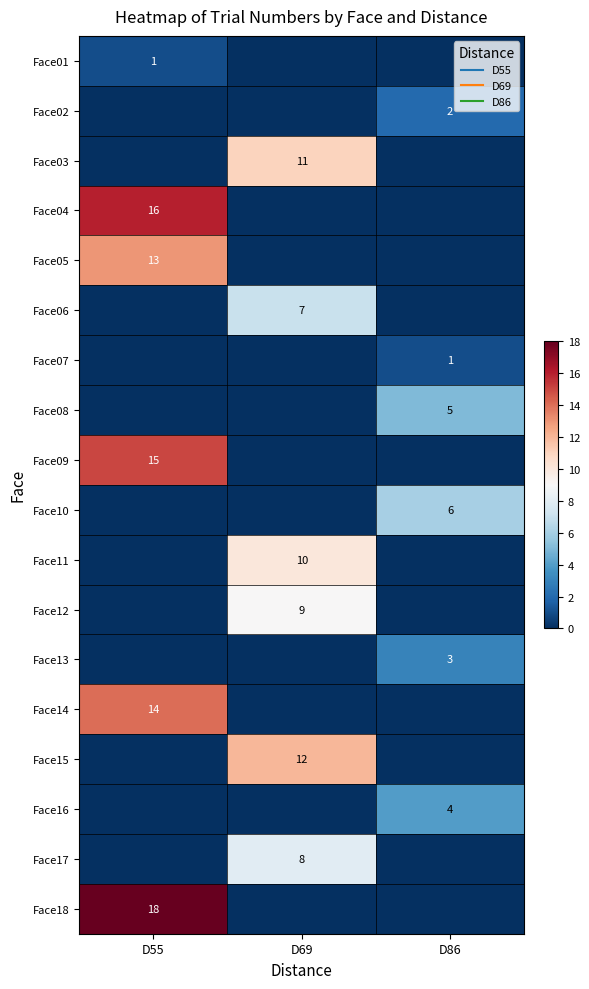

The Face04 series shows 8 at D86. True or false?

False